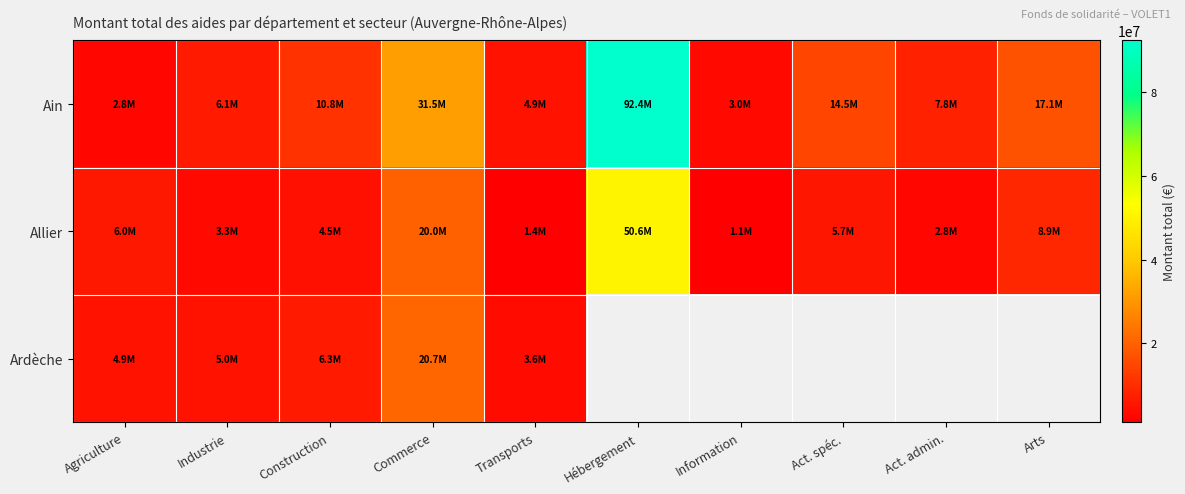

Between Arts and Act. spéc., which is larger?

Arts